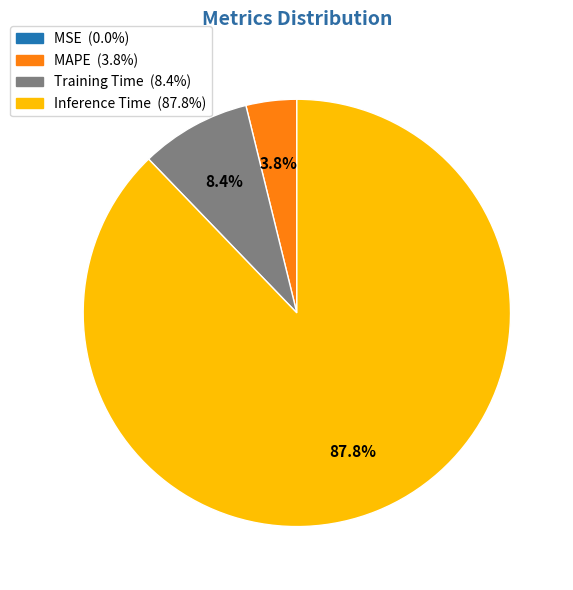

Does Inference Time represent more than half of the total?

Yes